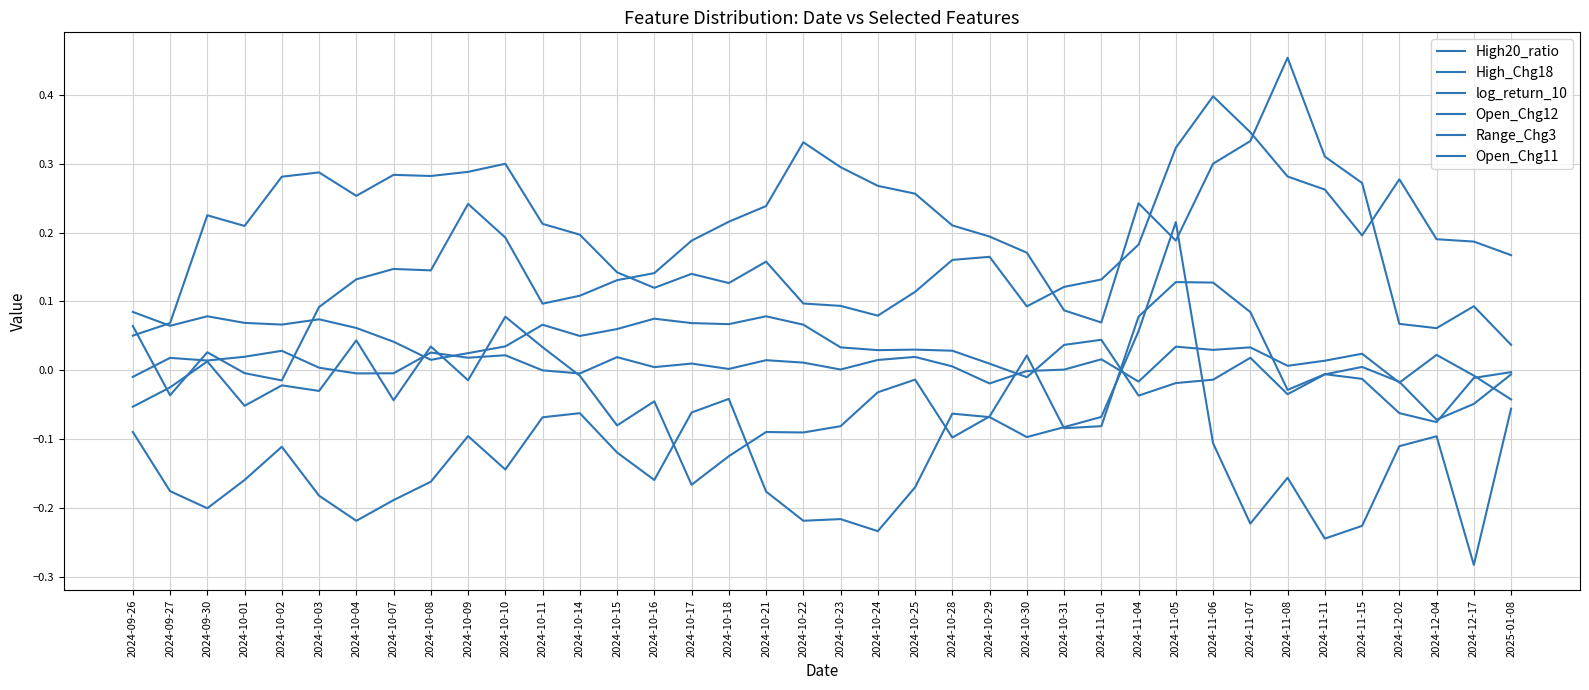

Is this an area chart (filled region under the line)?

No